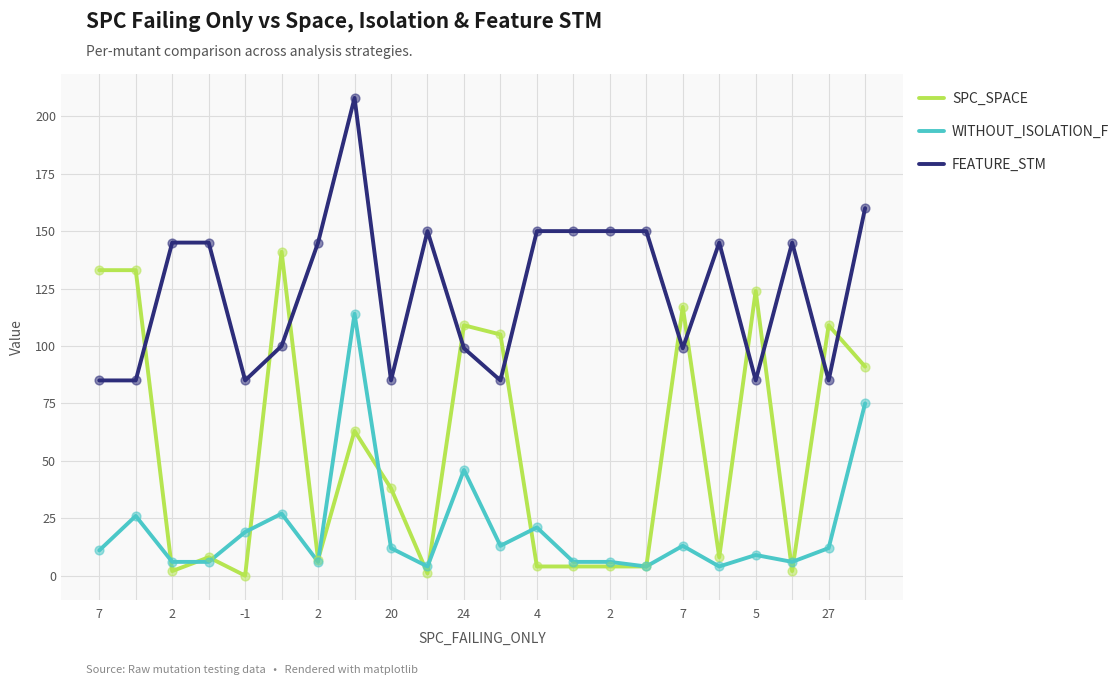

Which series has the widest spread of values?

SPC_SPACE